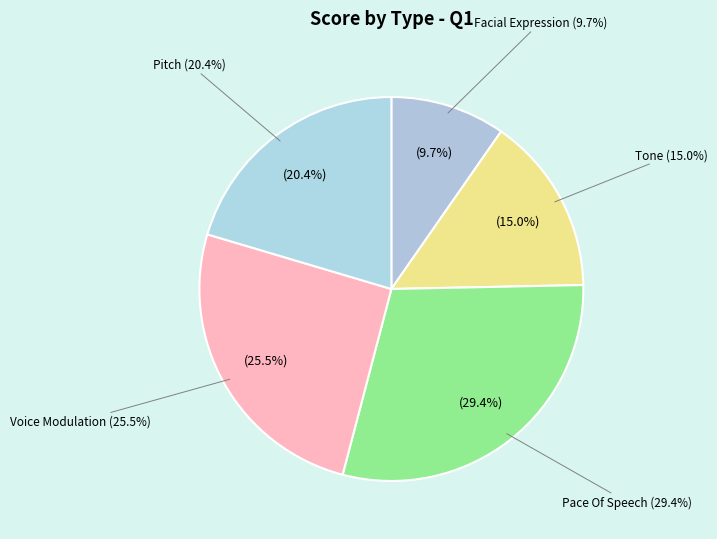

Does Facial Expression account for over 50% of the chart?

No